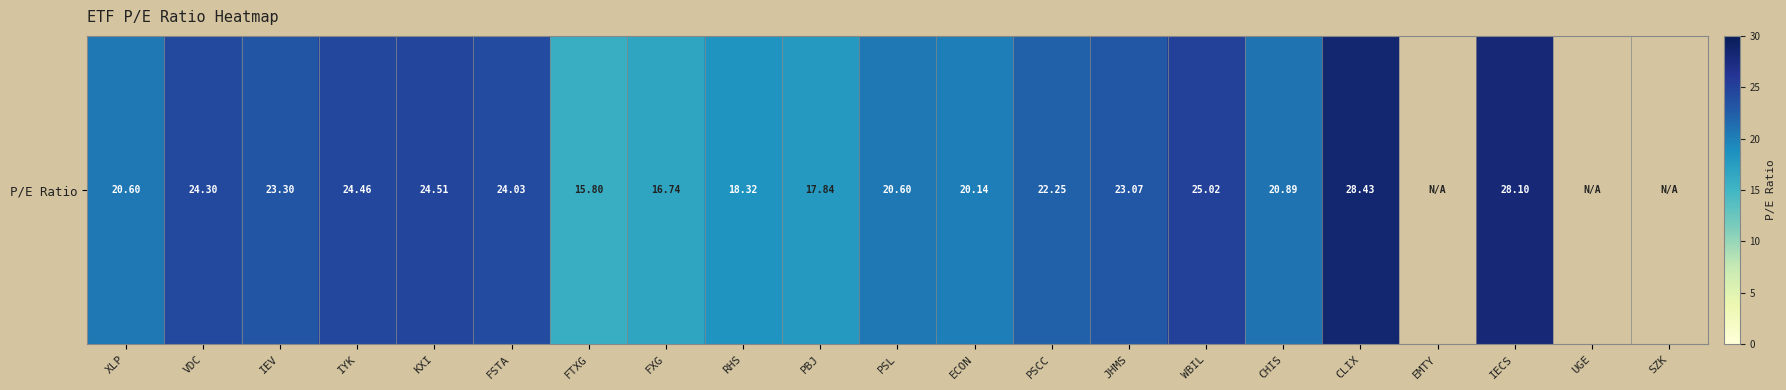

Reading right to left, extract all data points from this chart.

SZK=0.0	UGE=0.0	IECS=28.1	EMTY=0.0	CLIX=28.4	CHIS=20.9	WBIL=25.0	JHMS=23.1	PSCC=22.2	ECON=20.1	PSL=20.6	PBJ=17.8	RHS=18.3	FXG=16.7	FTXG=15.8	FSTA=24.0	KXI=24.5	IYK=24.5	IEV=23.3	VDC=24.3	XLP=20.6